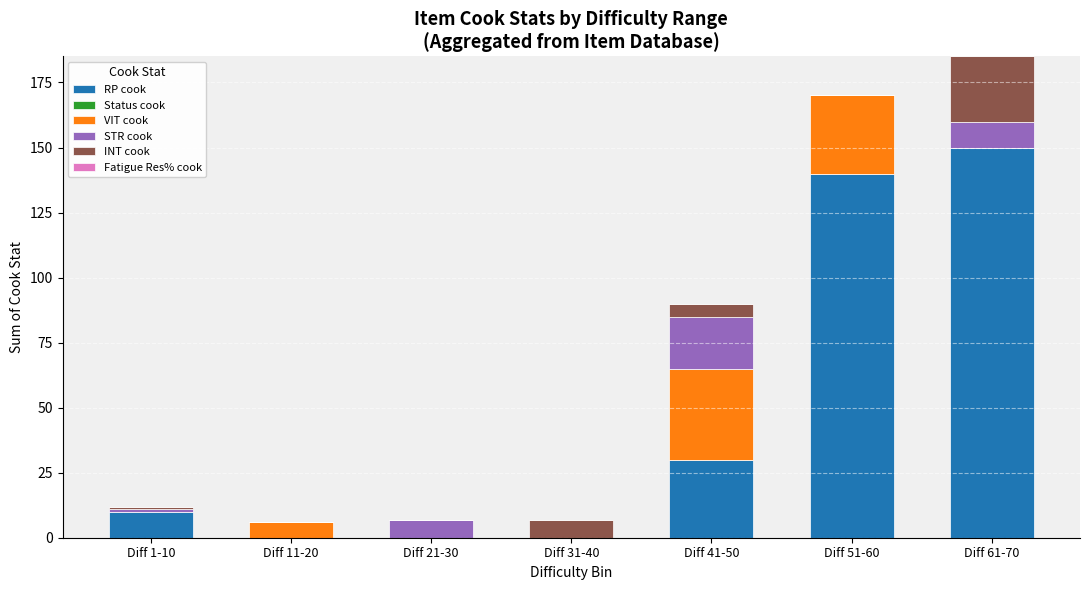

What is the total value across all series at Diff 41-50?

90